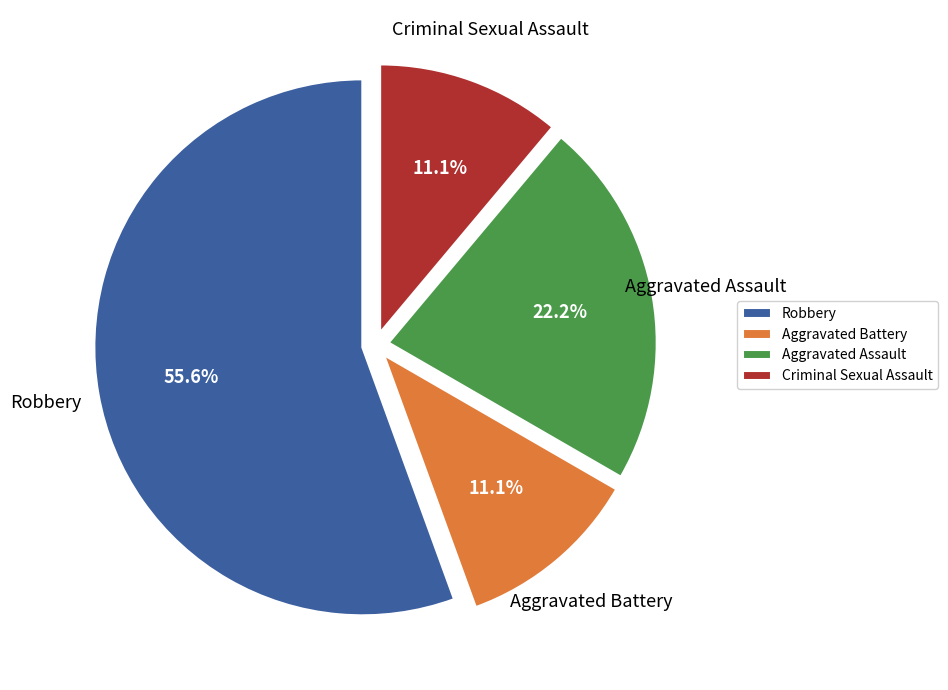

How many slices are in this pie chart?

4